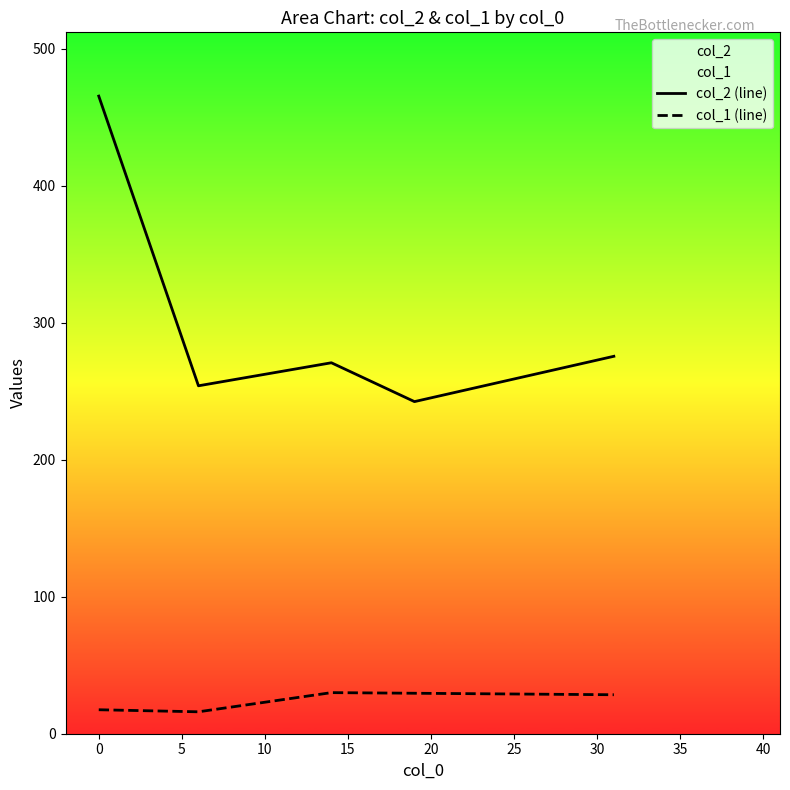

Which series has the largest total across all categories?

col_2 (line)